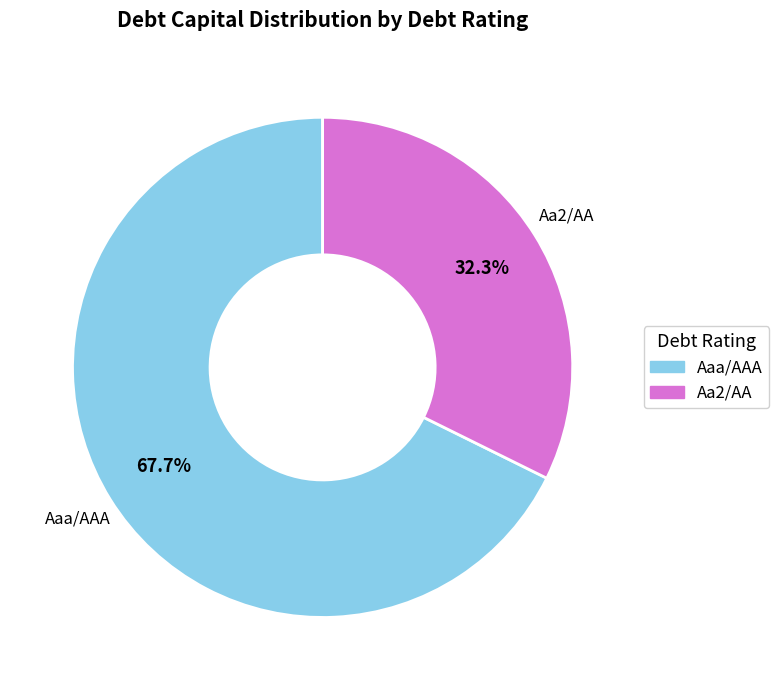

Which slice is the smallest?

Aa2/AA